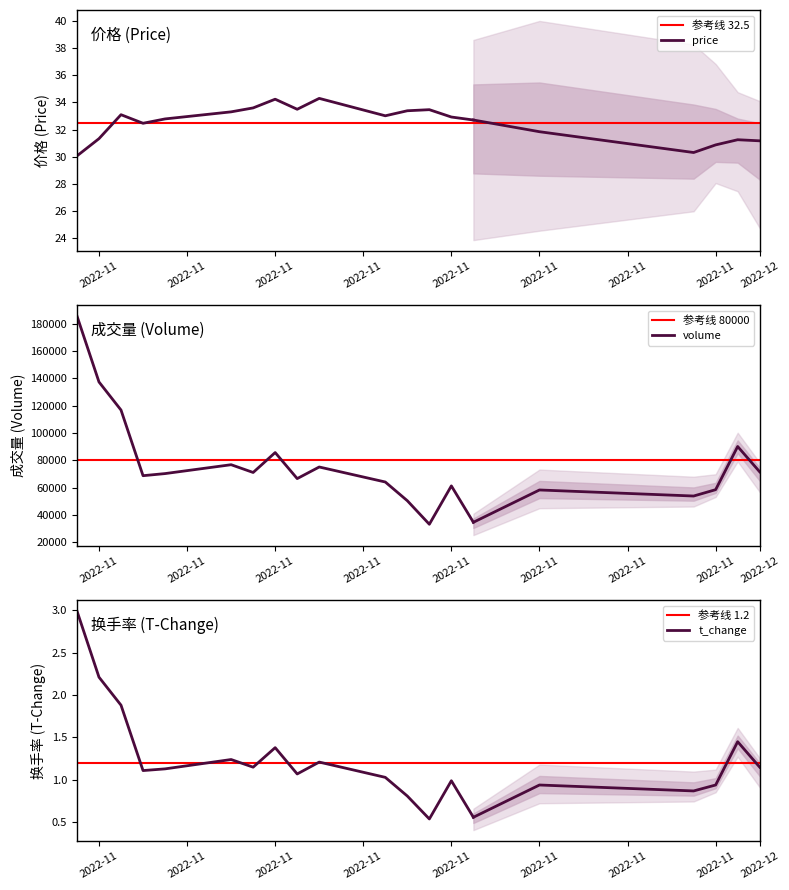

What is the label of the 20th point from the right?

2022-10-31